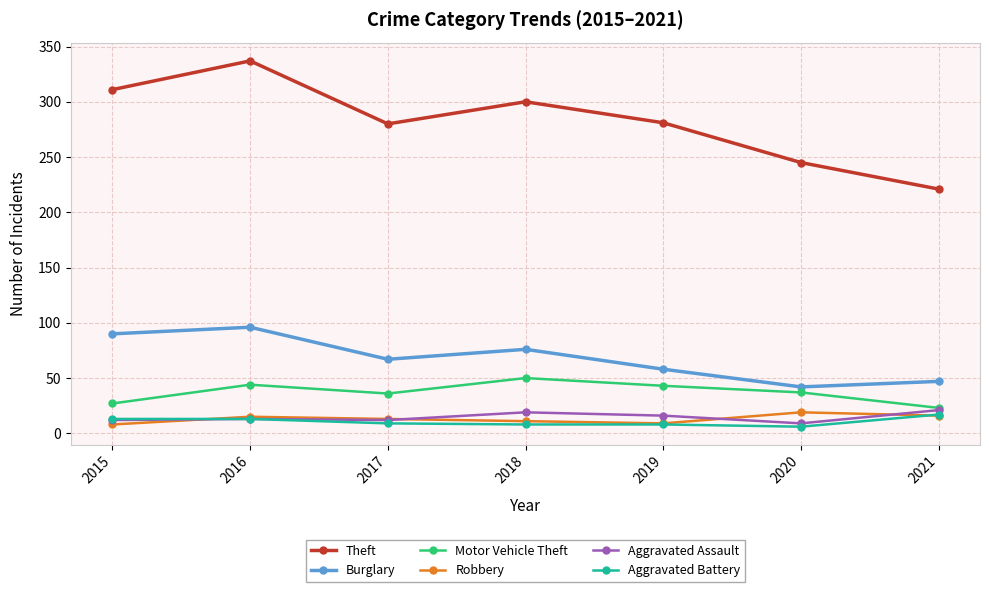

True or false: Robbery has more than 0 interior local peaks.

True